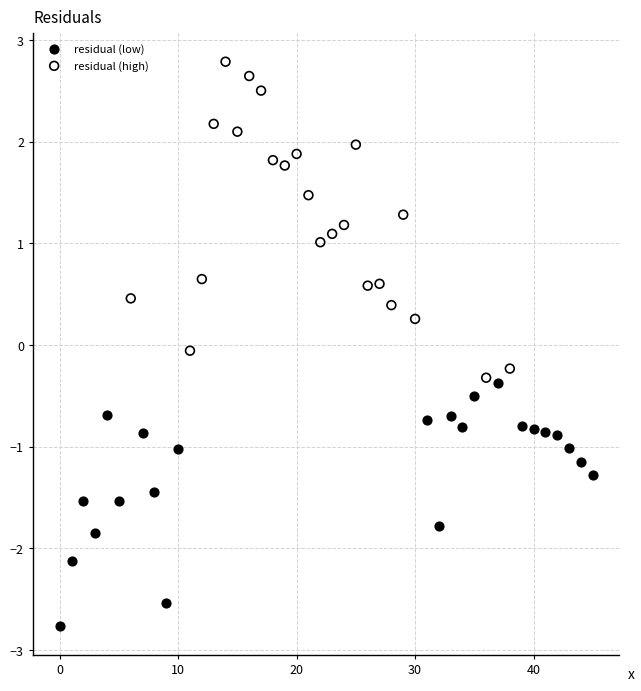

Which series has the largest Y range (max minus min)?

residual (high)